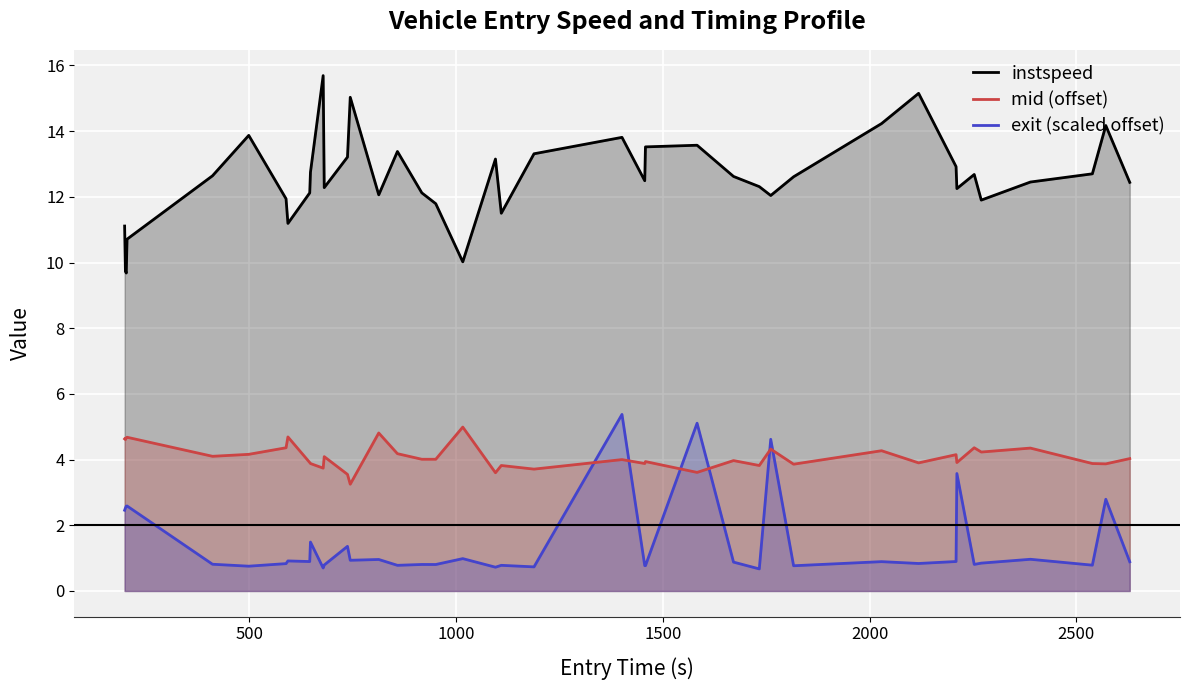

What is the difference between the maximum and minimum values in the instspeed series?

6.0